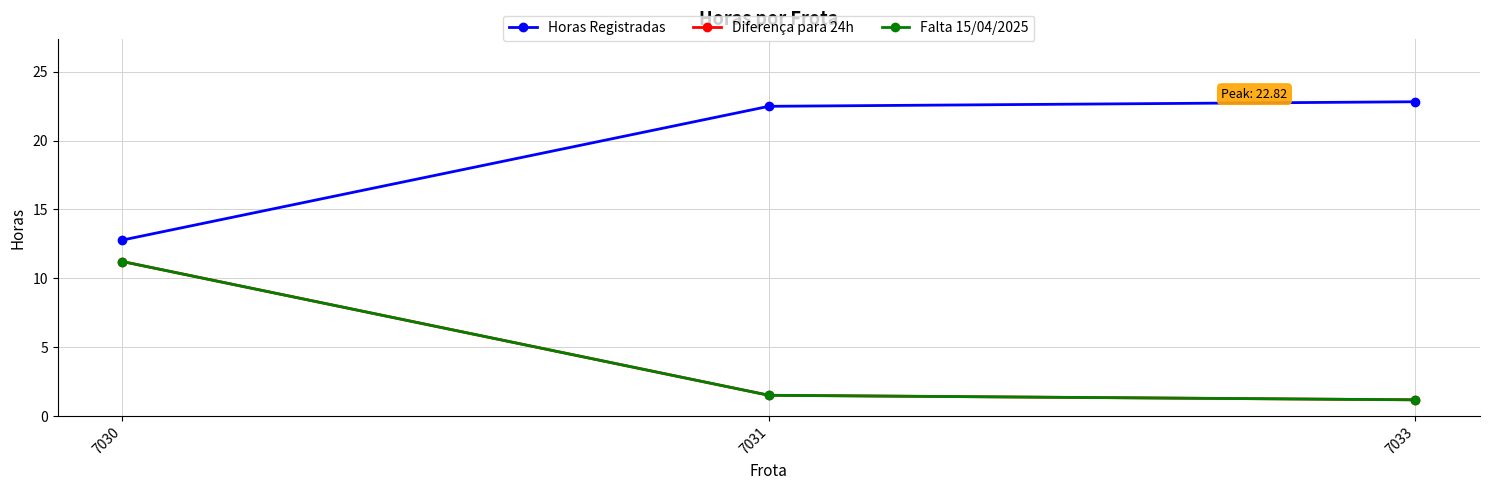

Is the value of Horas Registradas at 7030 greater than the value of Falta 15/04/2025 at 7031?

Yes